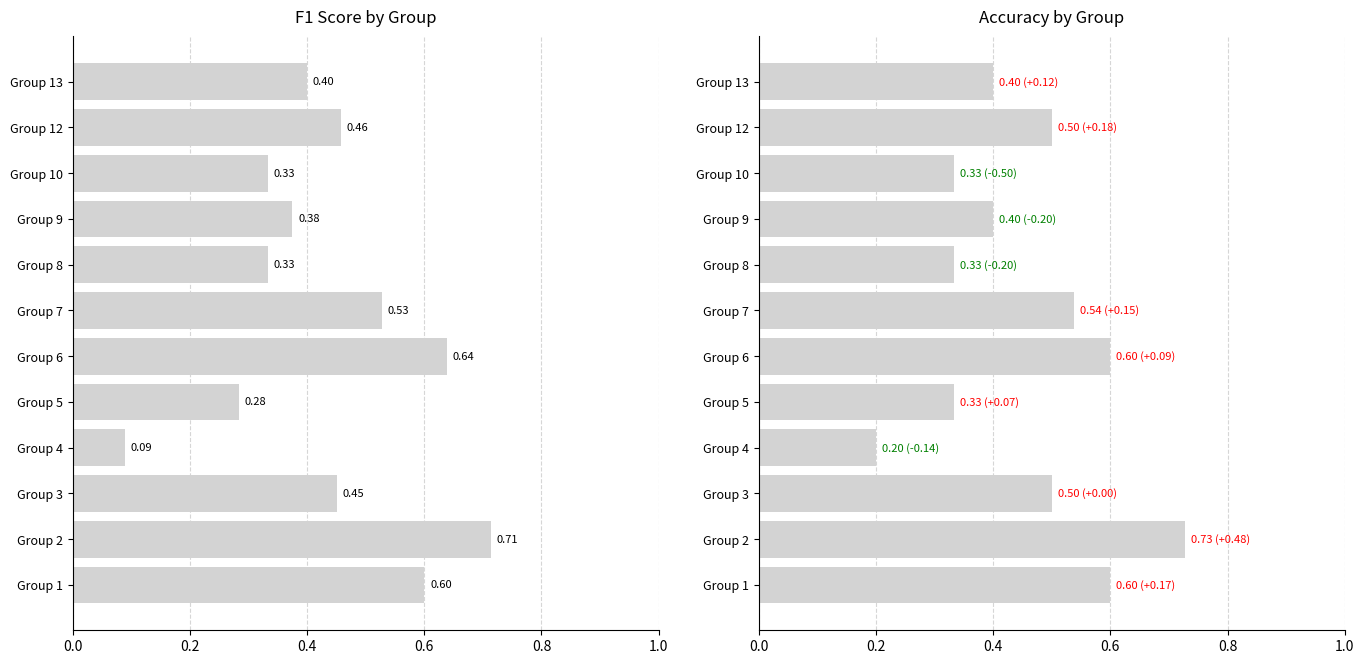

Which has a higher value, Group 4 or Group 3?

Group 3